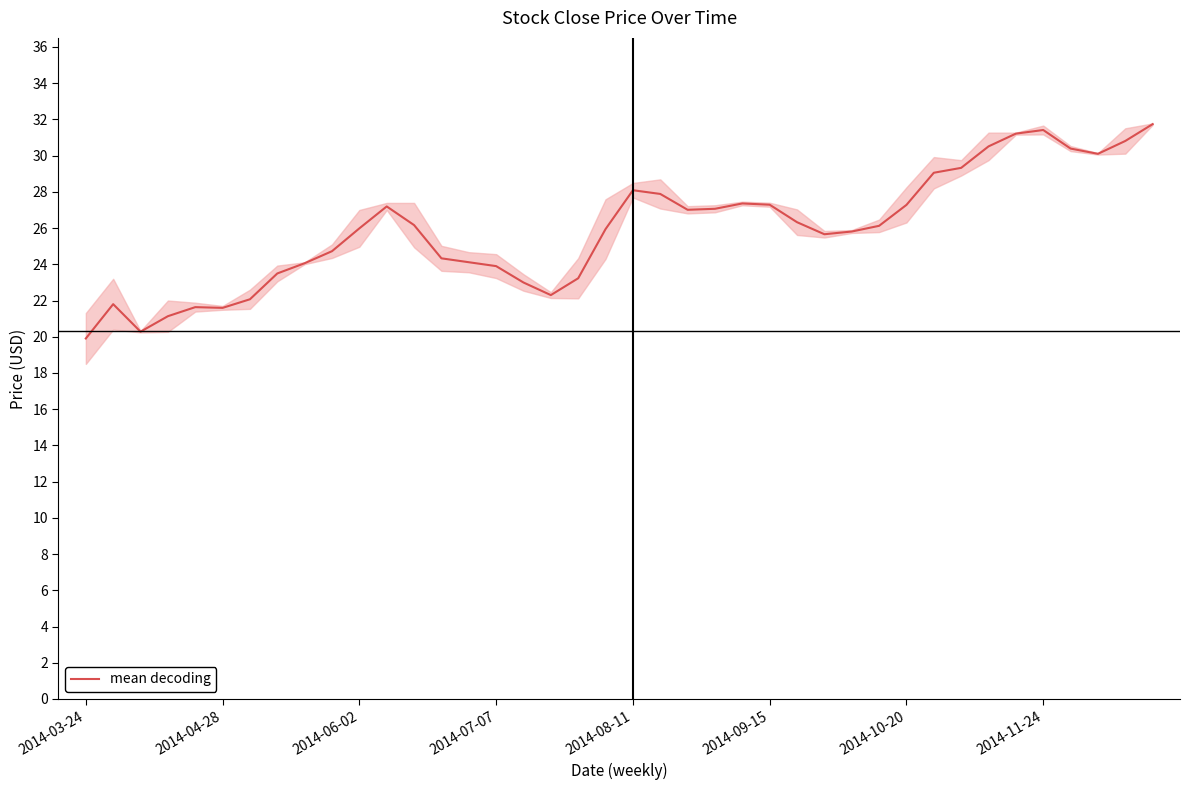

True or false: mean decoding has a value of 13.4 at 2014-04-28.

False